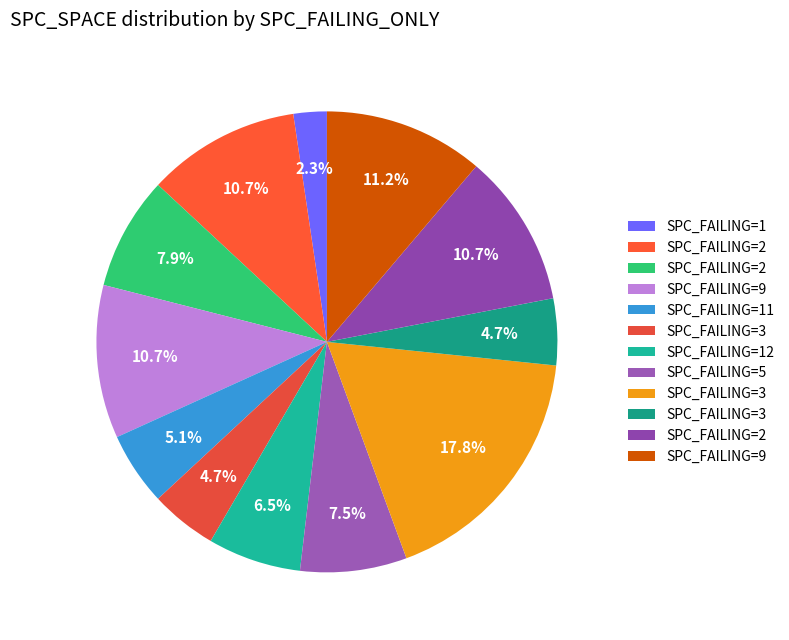

How many slices are in this pie chart?

12